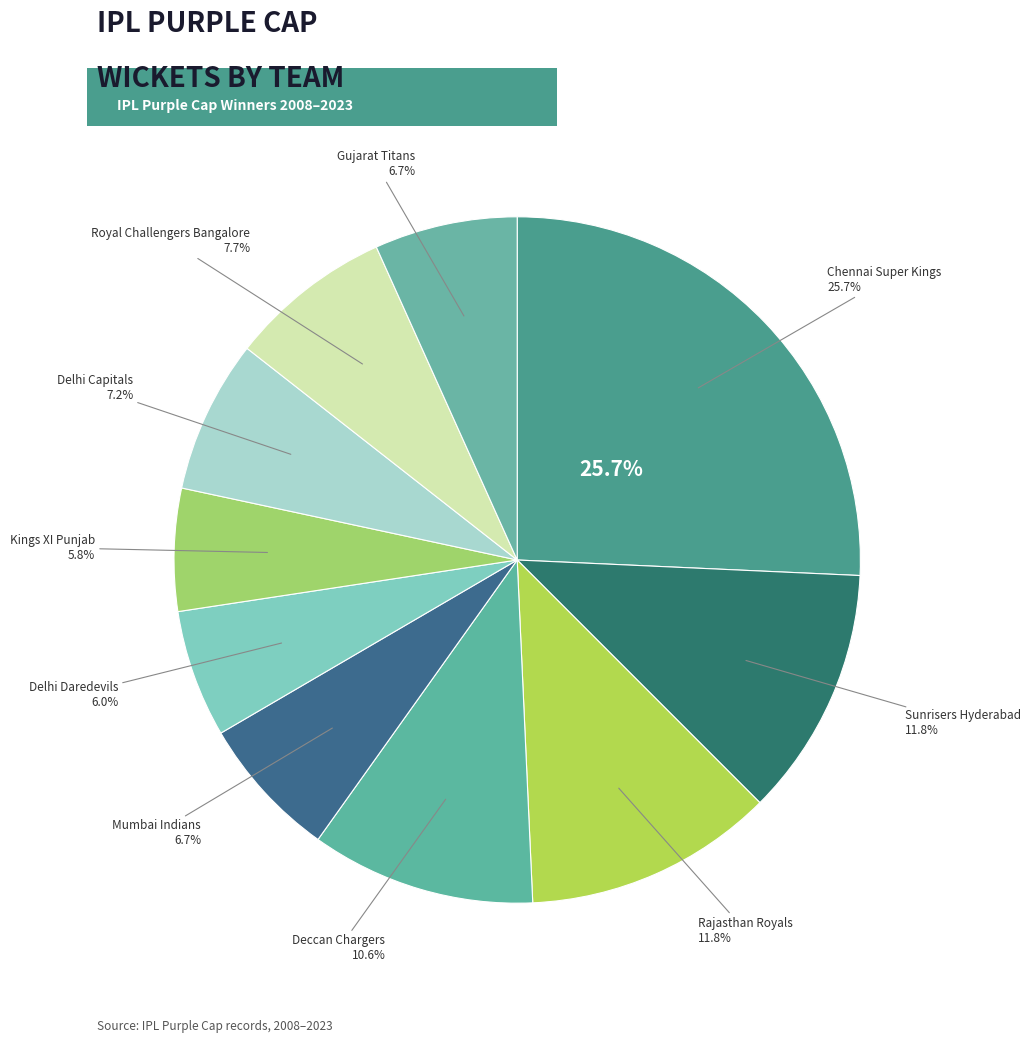

Is there any slice that represents more than half of the pie?

No